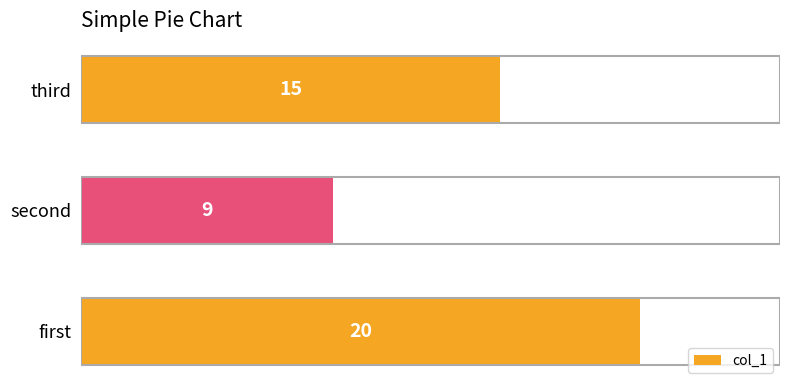

Count the values in the range 9 to 20.

3